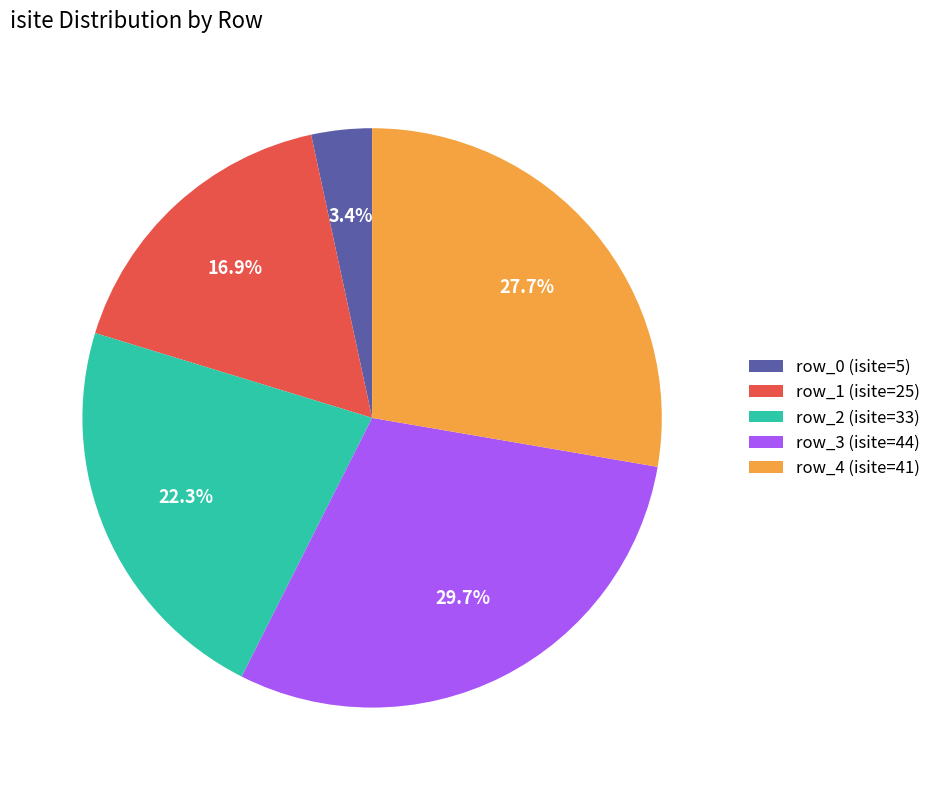

To the nearest percent, what is the difference between the largest and smallest slice percentages?

26%